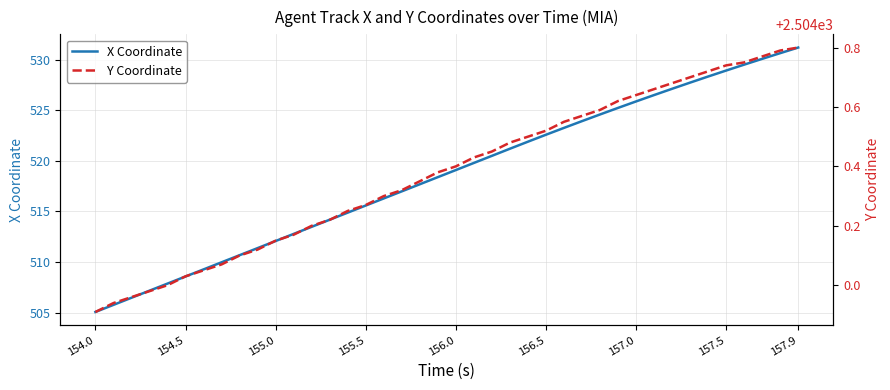

How many categories are shown in the chart?

40